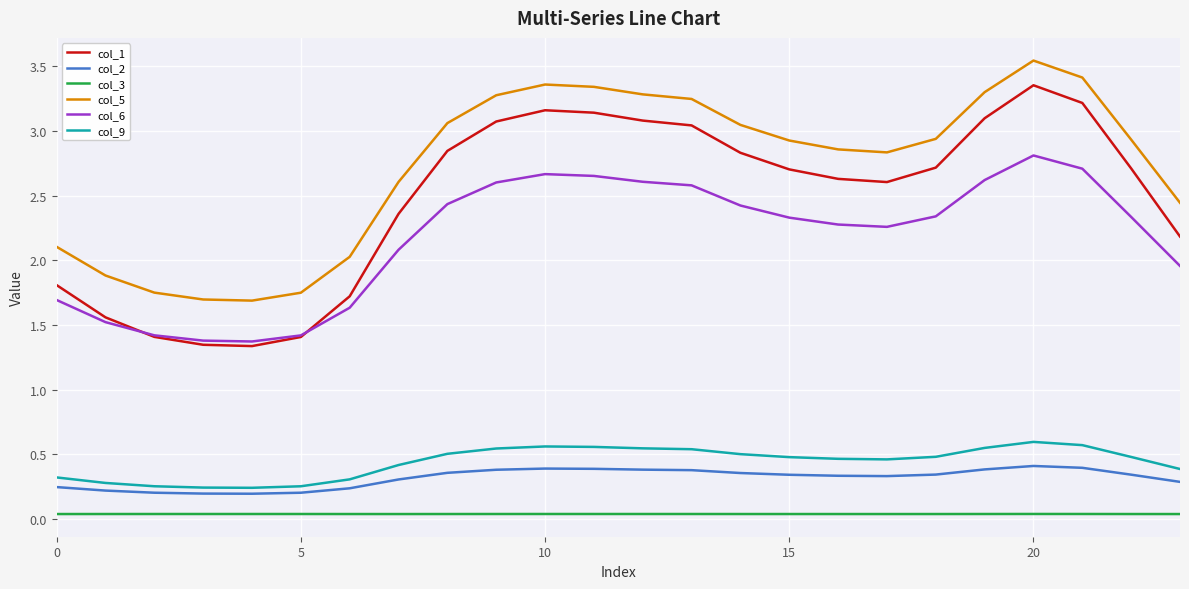

True or false: col_6 and col_9 cross at least once.

False